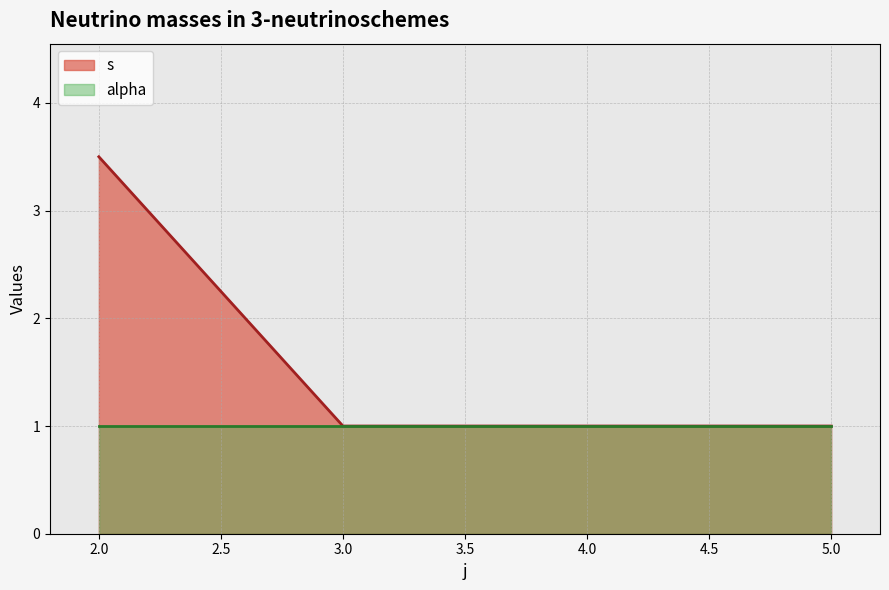

At 2, list the series in order from largest to smallest.

s, alpha